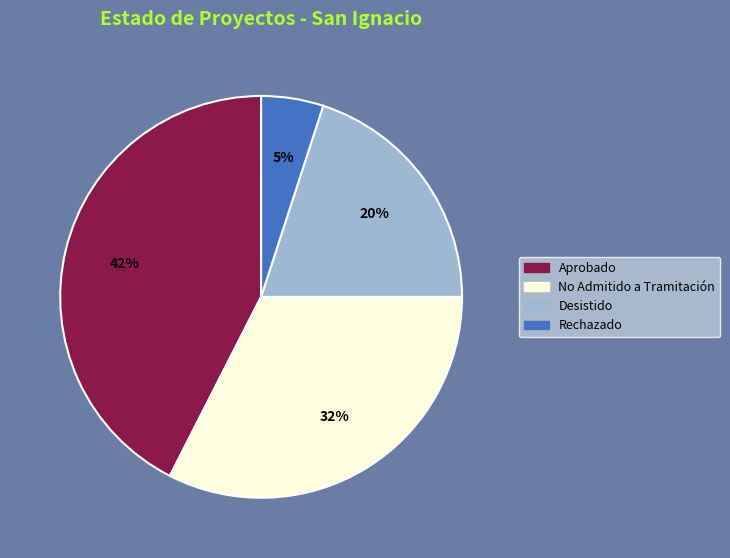

Count the number of slices in the pie.

4